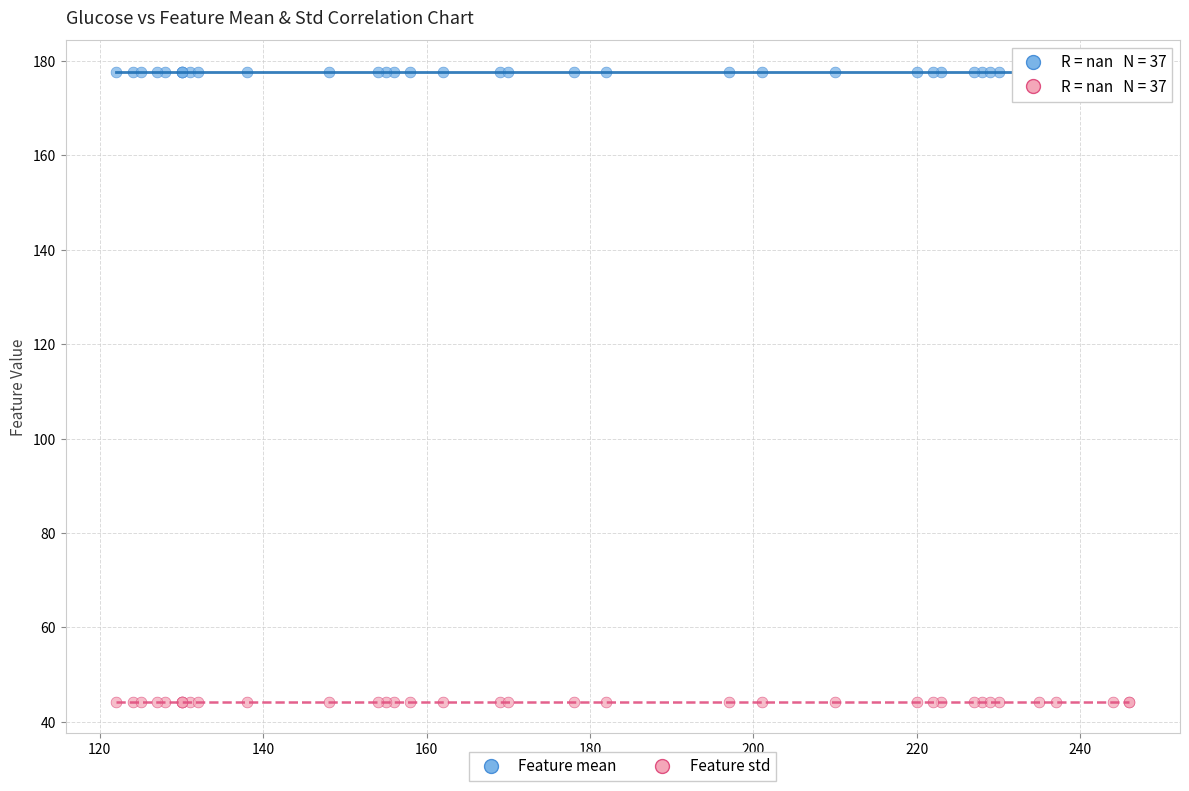

What are all the series names shown in the legend?

Feature mean, Feature std